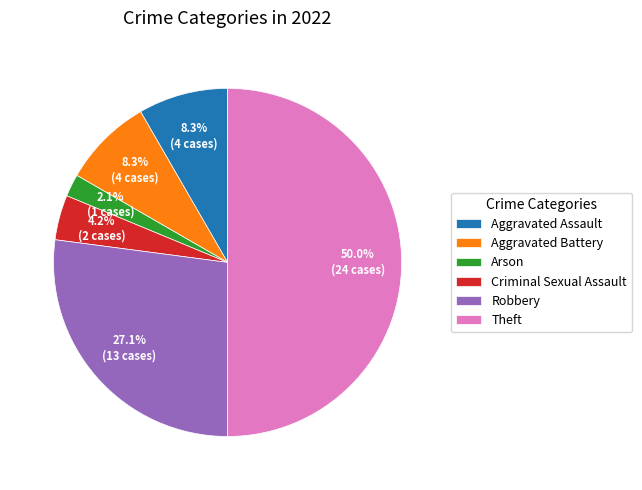

Which category has the smallest portion of the pie?

Arson